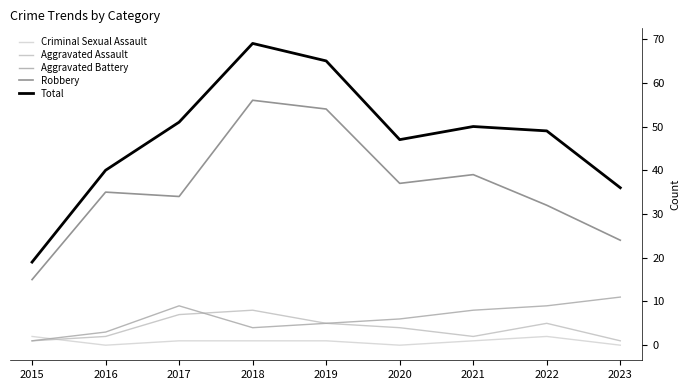

What is the difference between the second highest and second lowest values in the Total series?

29